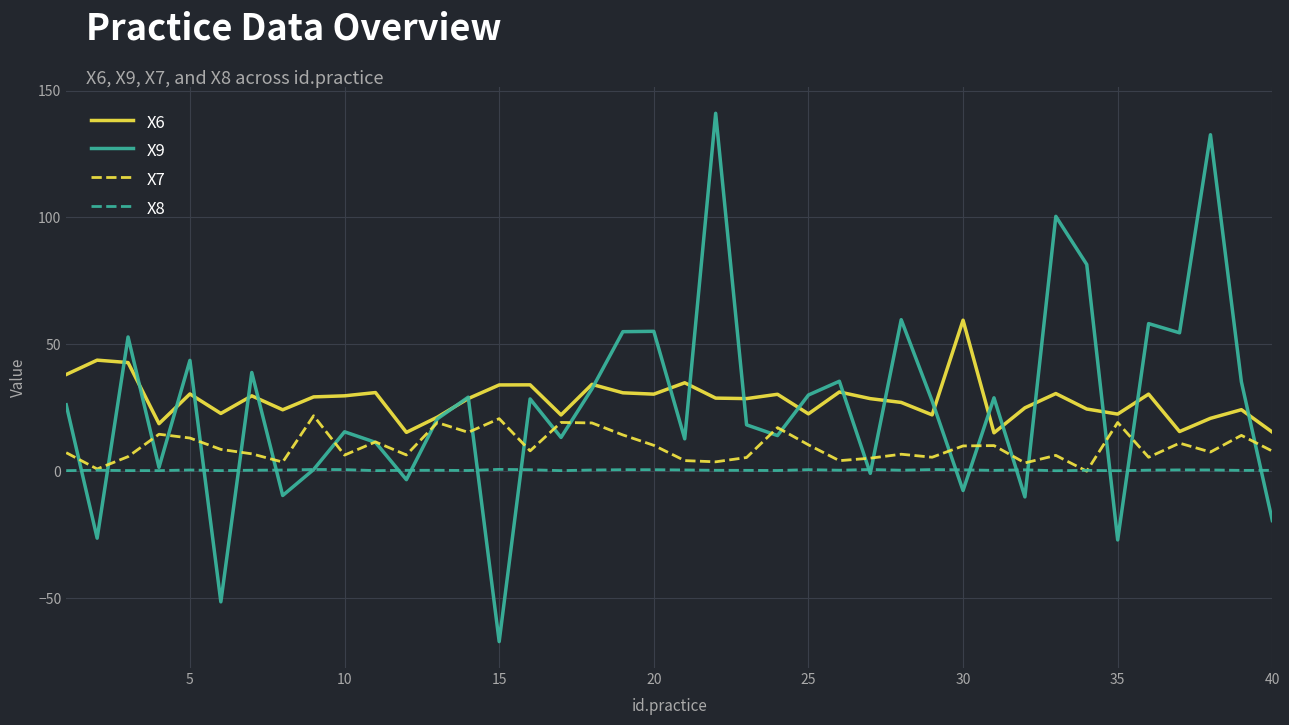

What is the difference between the maximum and second lowest values in the X6 series?

44.2